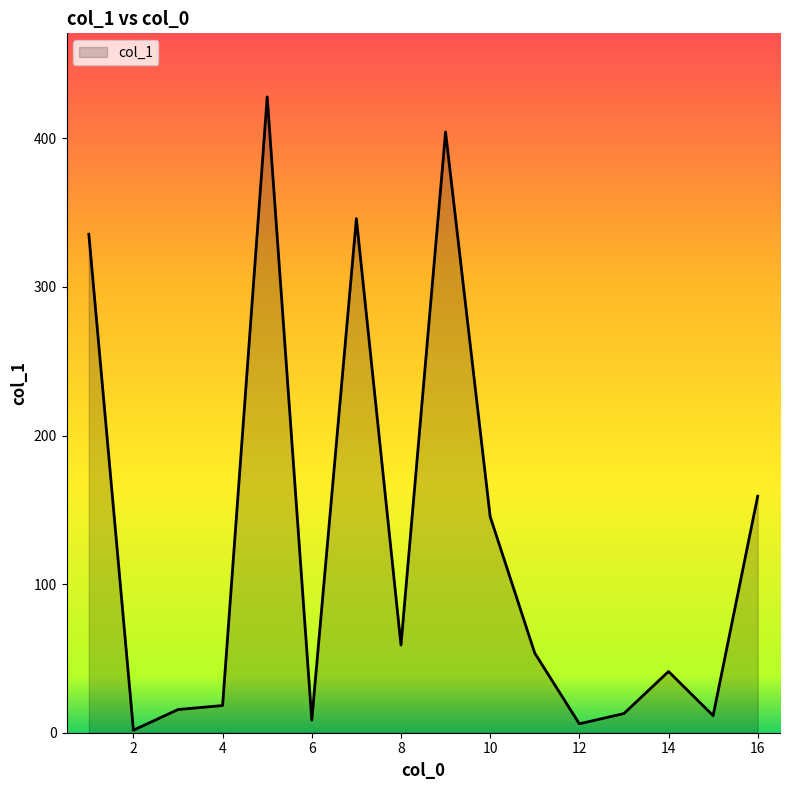

What is the difference between the maximum and minimum values?

426.2